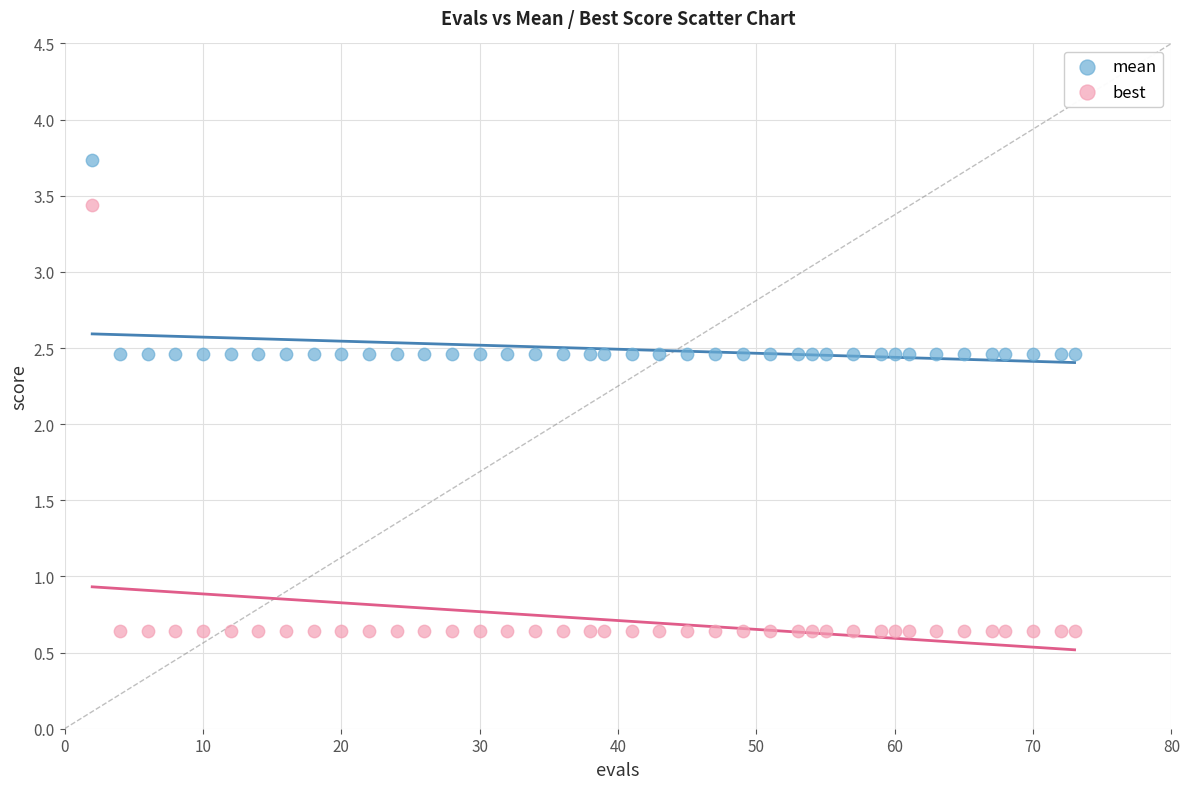

Which series has the widest spread of Y values?

best